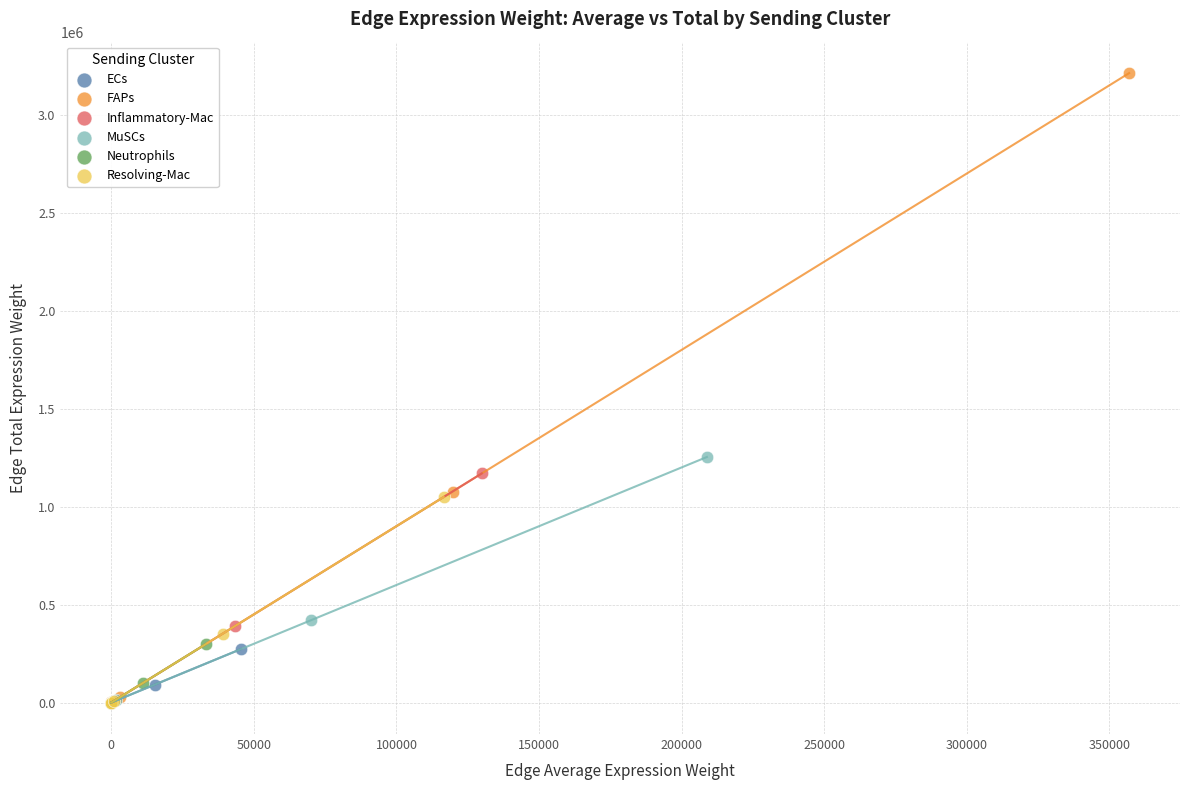

Which series reaches the maximum Y coordinate?

FAPs